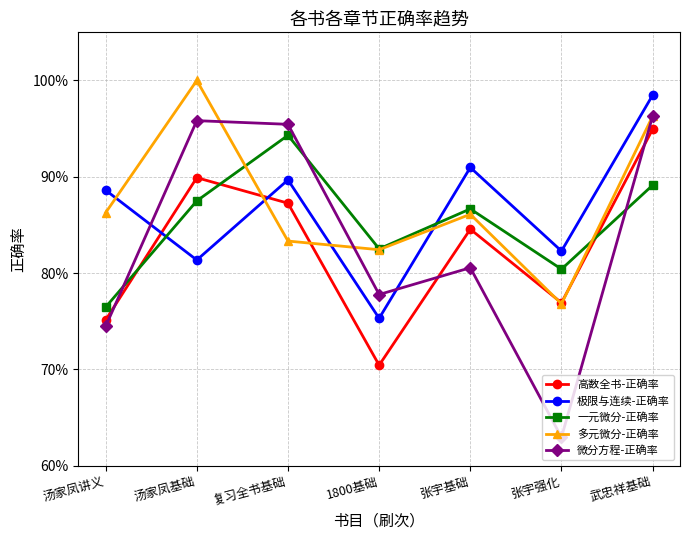

What is the total value across all series at 复习全书基础?

4.5